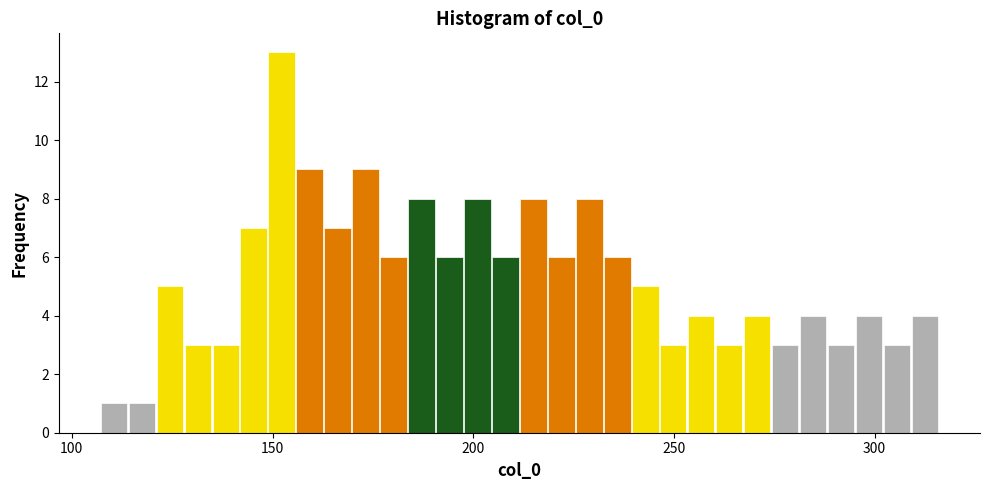

Read against the x-axis, roughly where is the centre of the tallest bar?

150